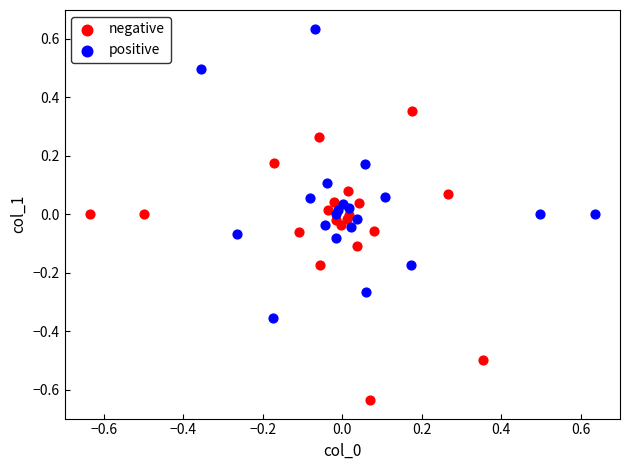

Which series reaches the minimum Y coordinate?

negative